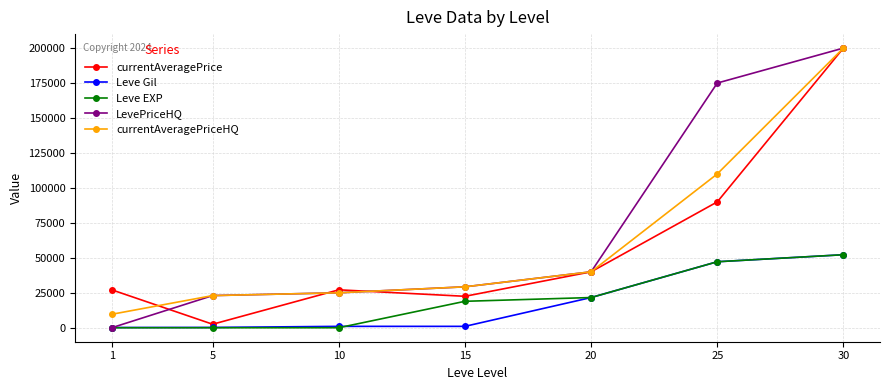

What is the maximum value shown in the chart?

199999.0